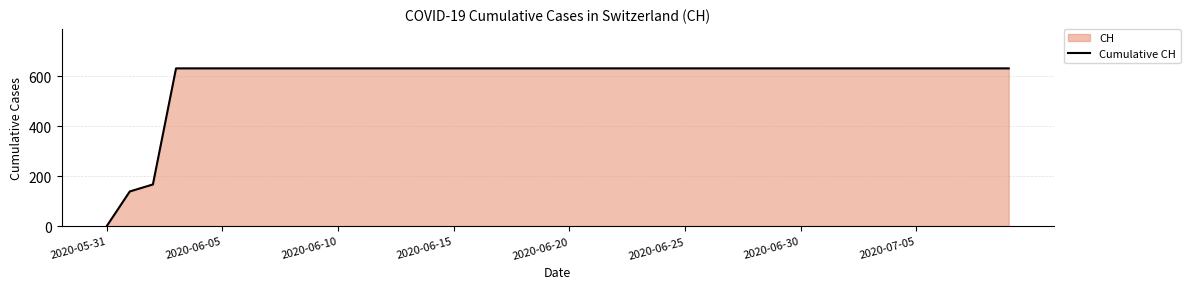

What is the difference between the maximum and minimum values?

631